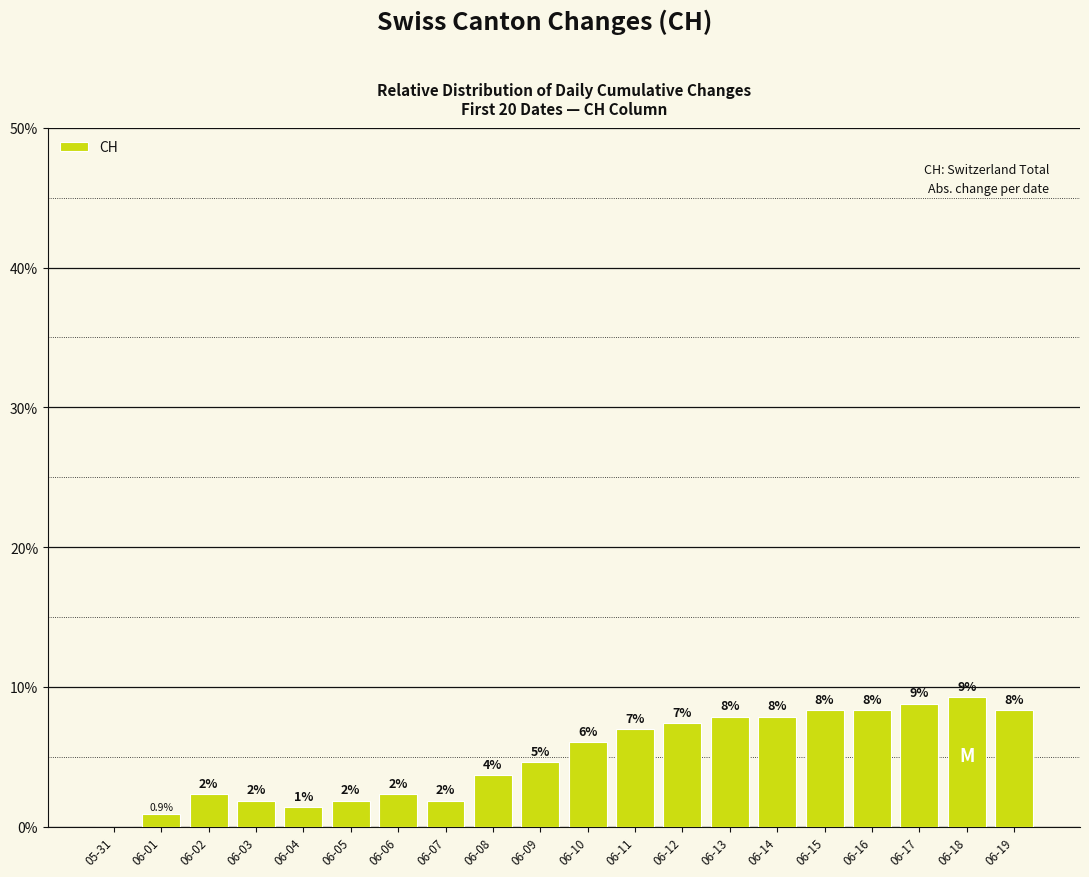

Reading left to right, transcribe all the data shown in this chart.

05-31=0.0	06-01=0.9	06-02=2.3	06-03=1.9	06-04=1.4	06-05=1.9	06-06=2.3	06-07=1.9	06-08=3.7	06-09=4.6	06-10=6.0	06-11=6.9	06-12=7.4	06-13=7.9	06-14=7.9	06-15=8.3	06-16=8.3	06-17=8.8	06-18=9.3	06-19=8.3